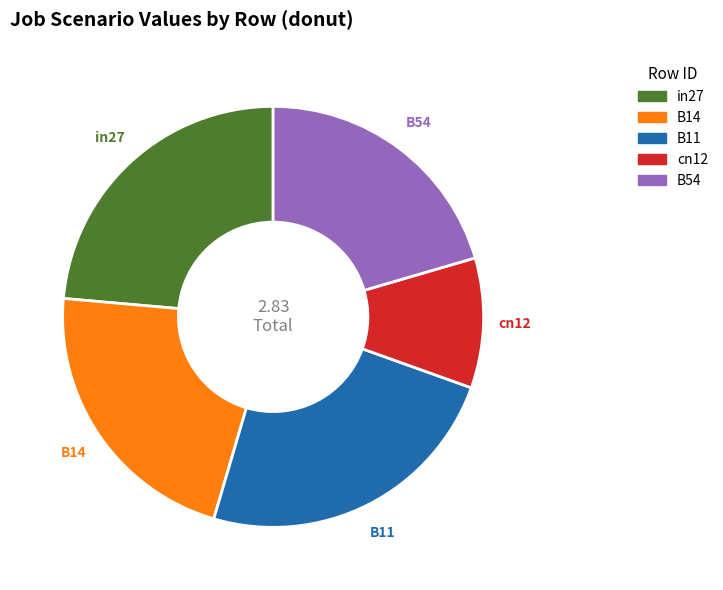

Count the number of slices in the pie.

5